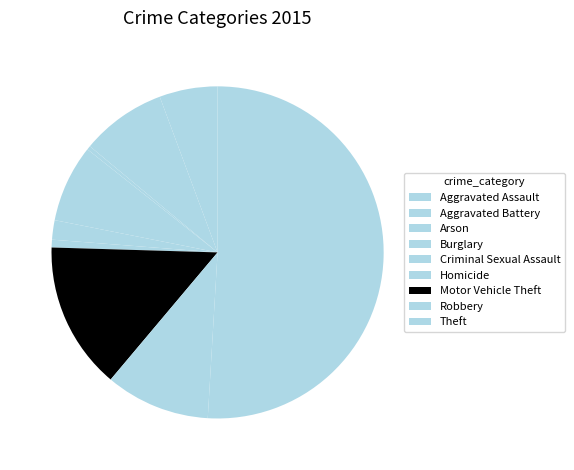

What percentage is the Motor Vehicle Theft slice, to the nearest percent?

14%